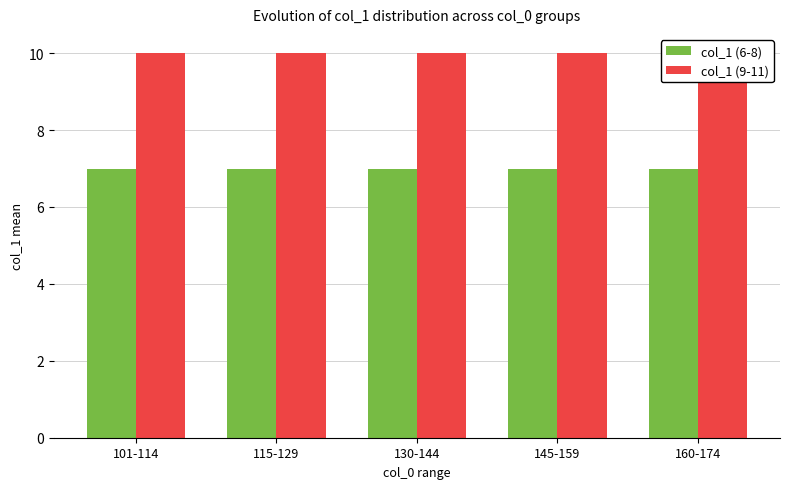

How many bars are there in total?

10